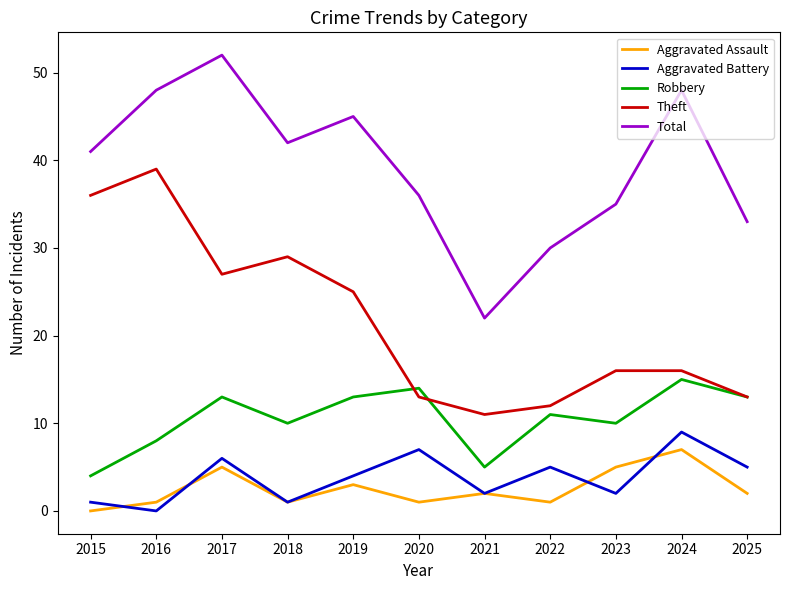

Does the chart display data point markers on the line(s)?

No